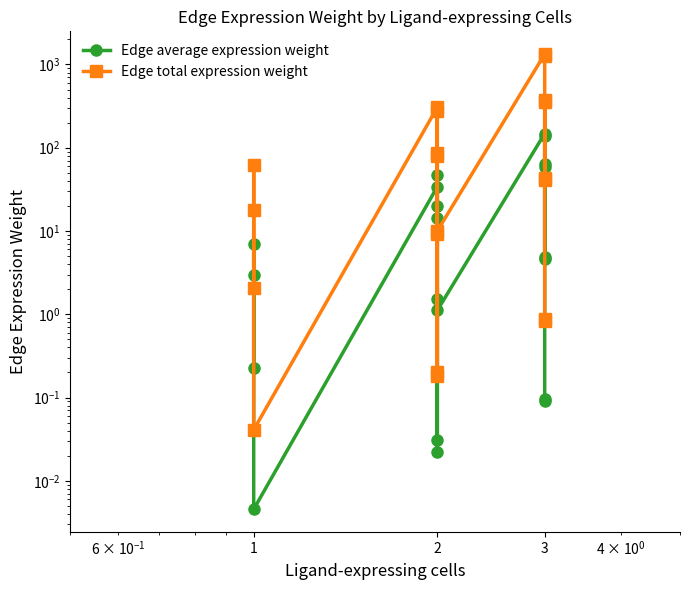

What is the greatest value displayed?

1332.7